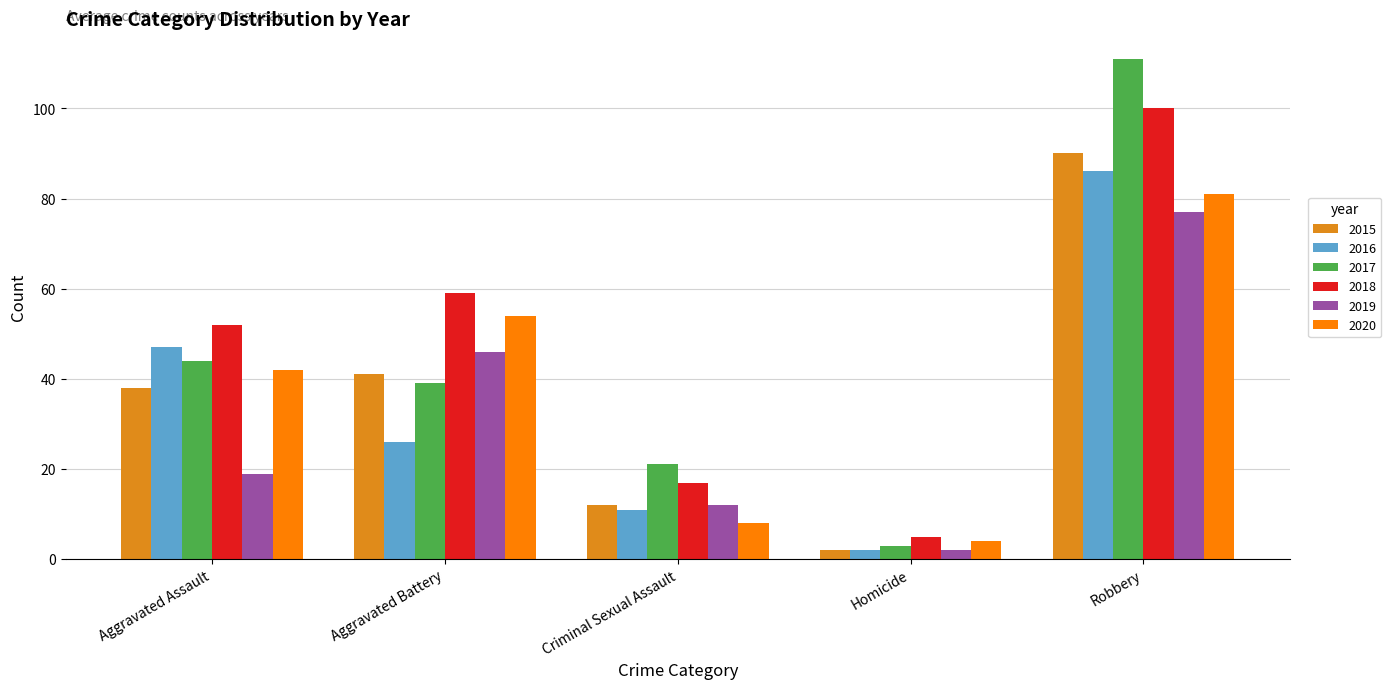

How many values in the 2017 series are below 39?

2